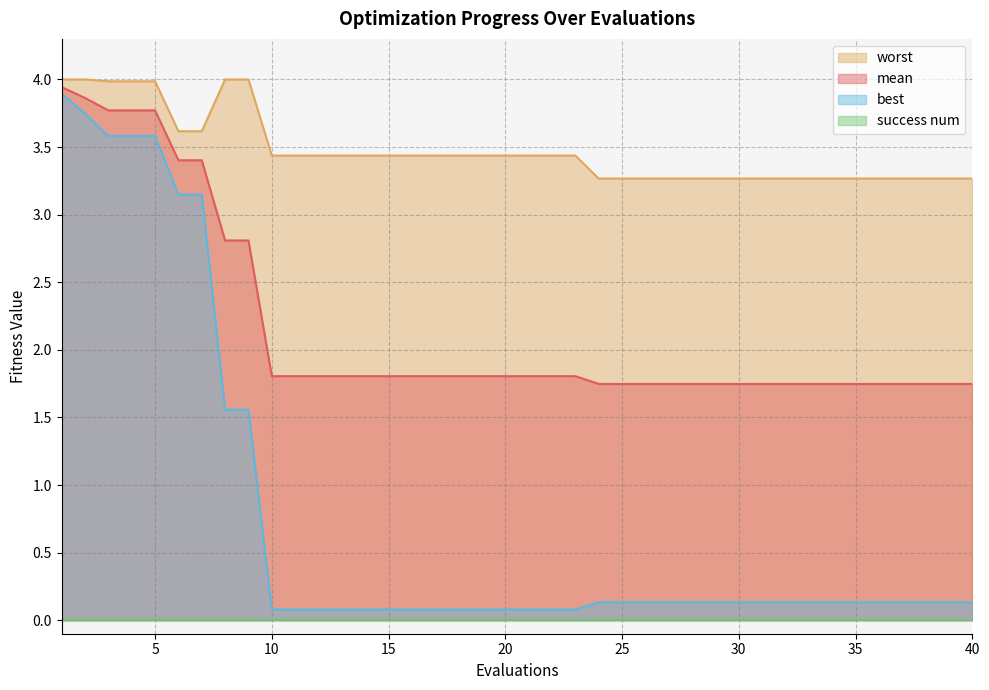

Which category has the highest value across all series?

1